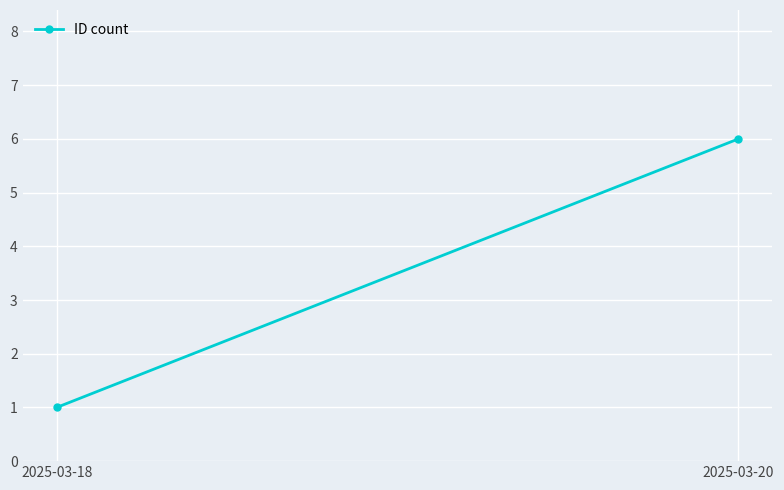

What is the smallest value displayed?

1